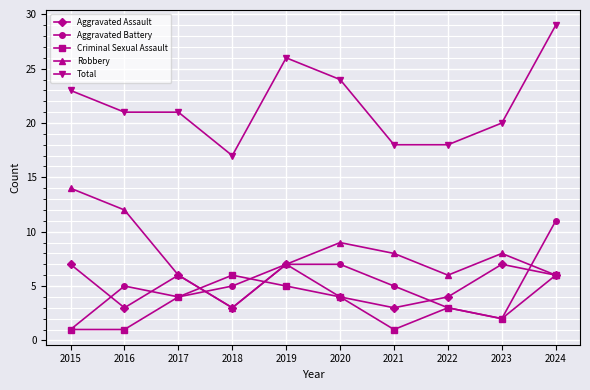

What is the difference between the maximum and minimum values in the Total series?

12